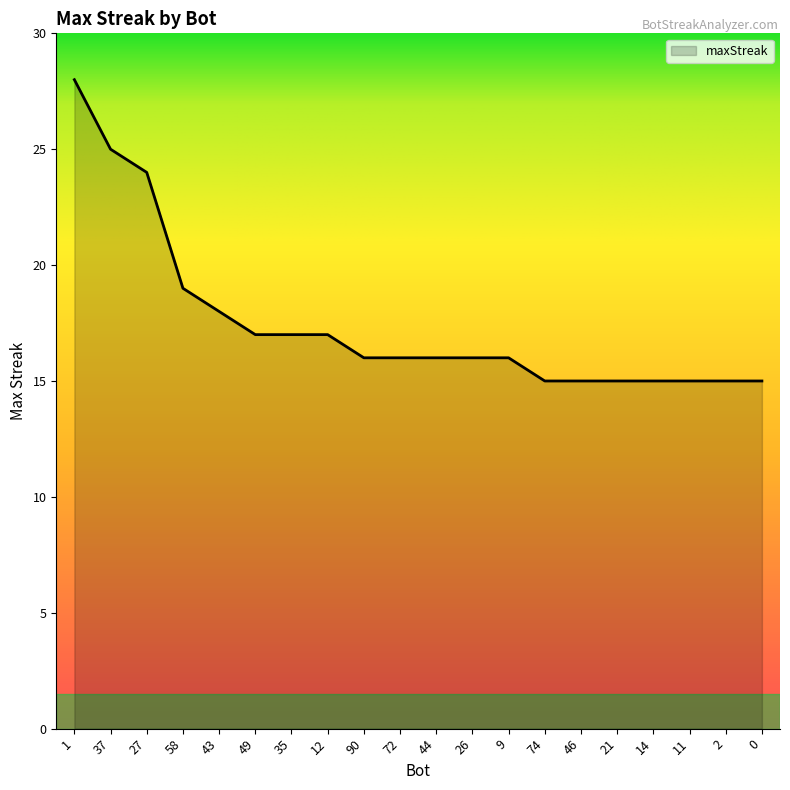

True or false: the data shows 18 at 43.

True